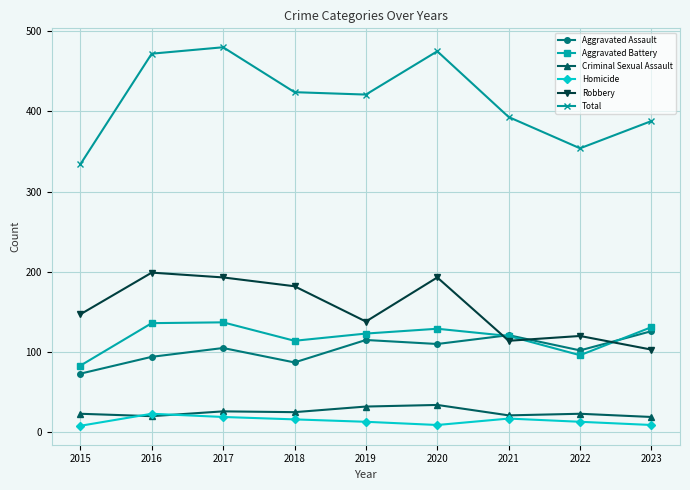

What is the total value across all series at 2017?

960